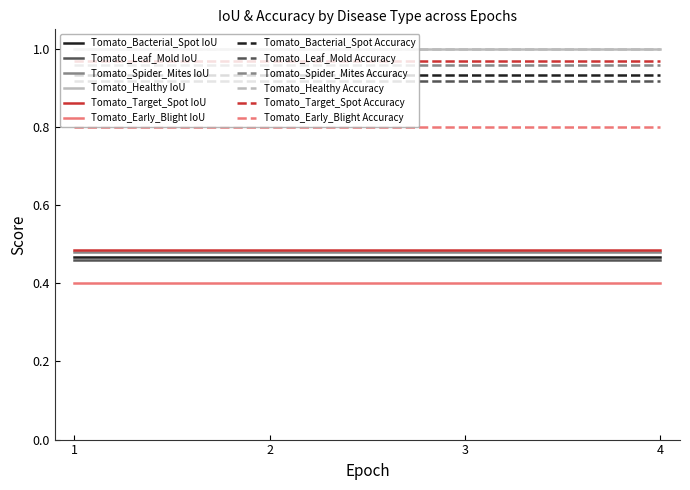

Is it true that Tomato_Early_Blight Accuracy equals 1.1 at 2?

False